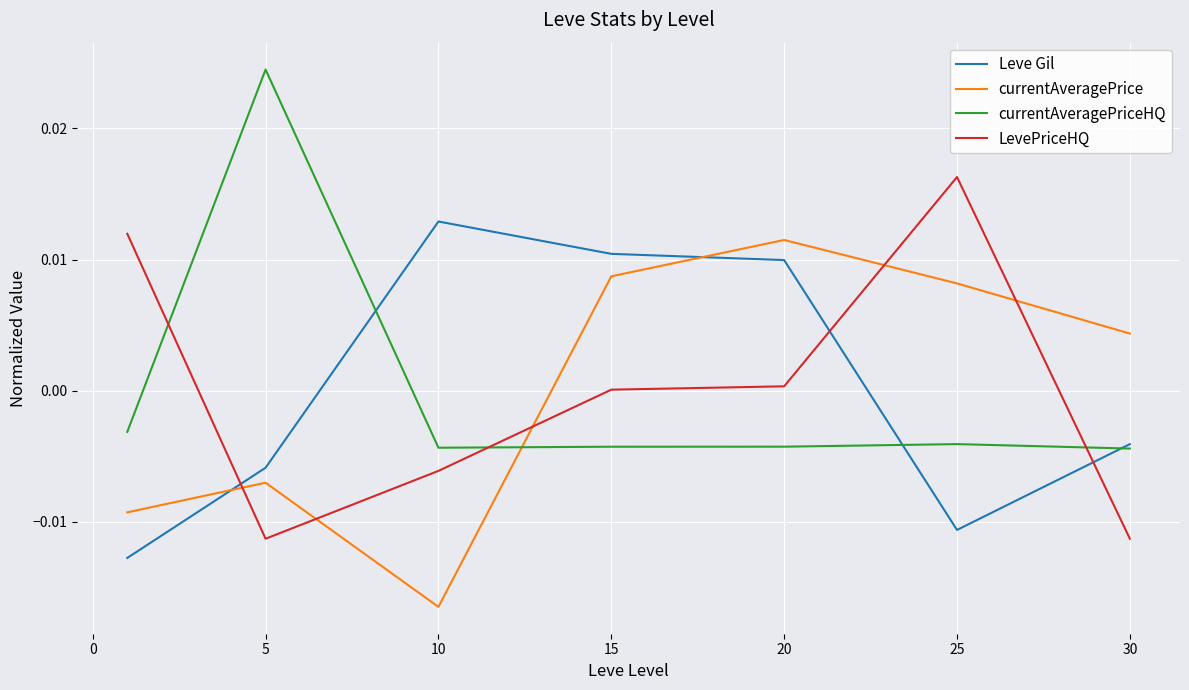

How many intersections are there between Leve Gil and currentAveragePrice?

2